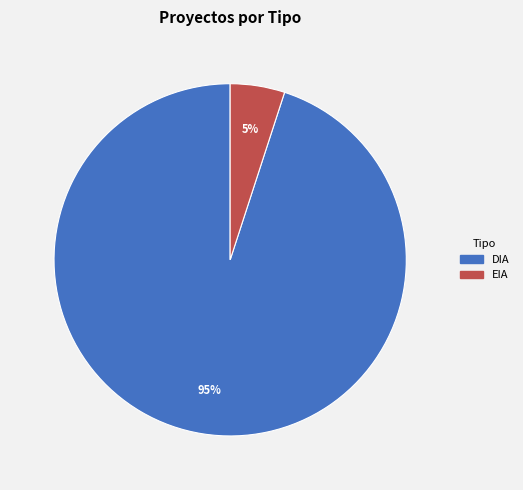

How many slices are in this pie chart?

2